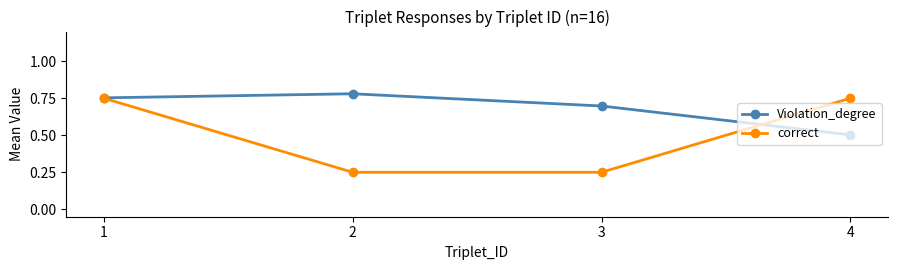

At 4, list the series in order from largest to smallest.

correct, Violation_degree